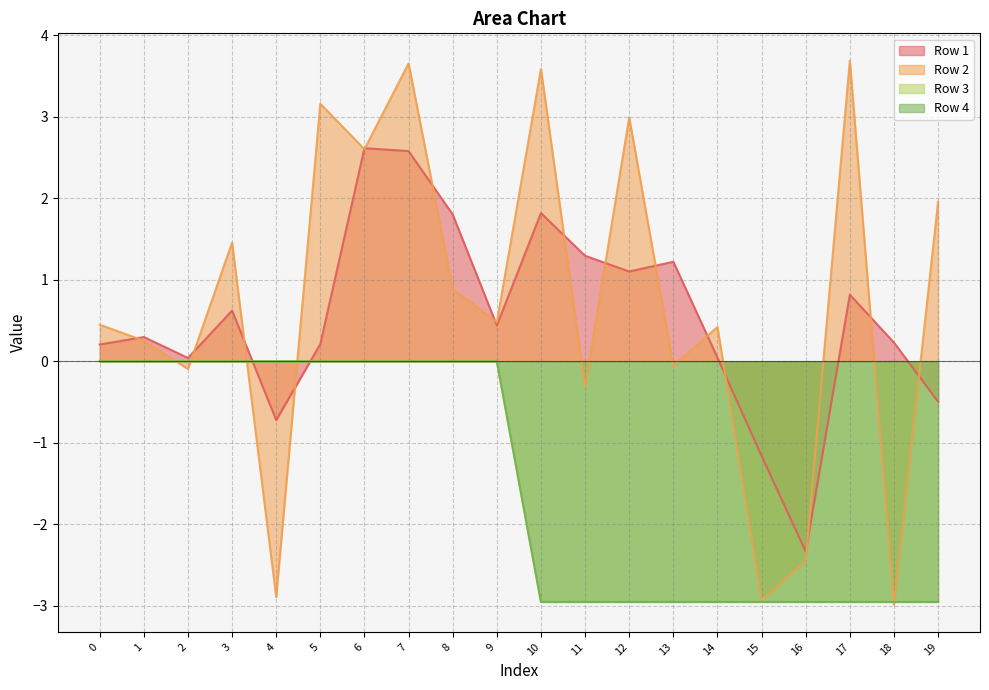

Where do Row 3 and Row 2 first cross each other?

1 and 2